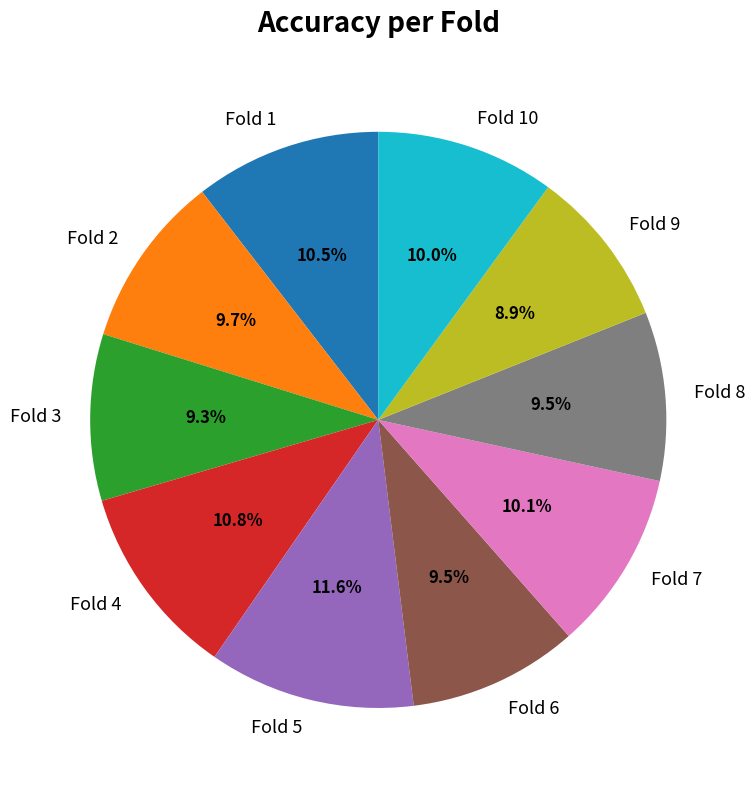

What percentage is the Fold 5 slice, to the nearest percent?

12%